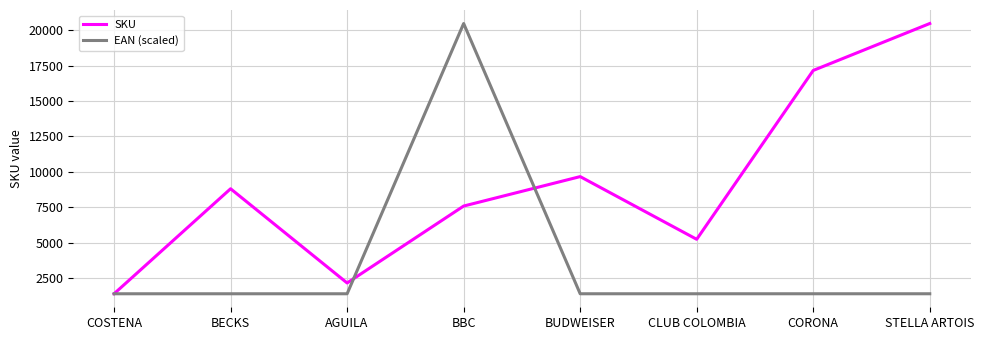

At which category is the sum across all series the highest?

BBC